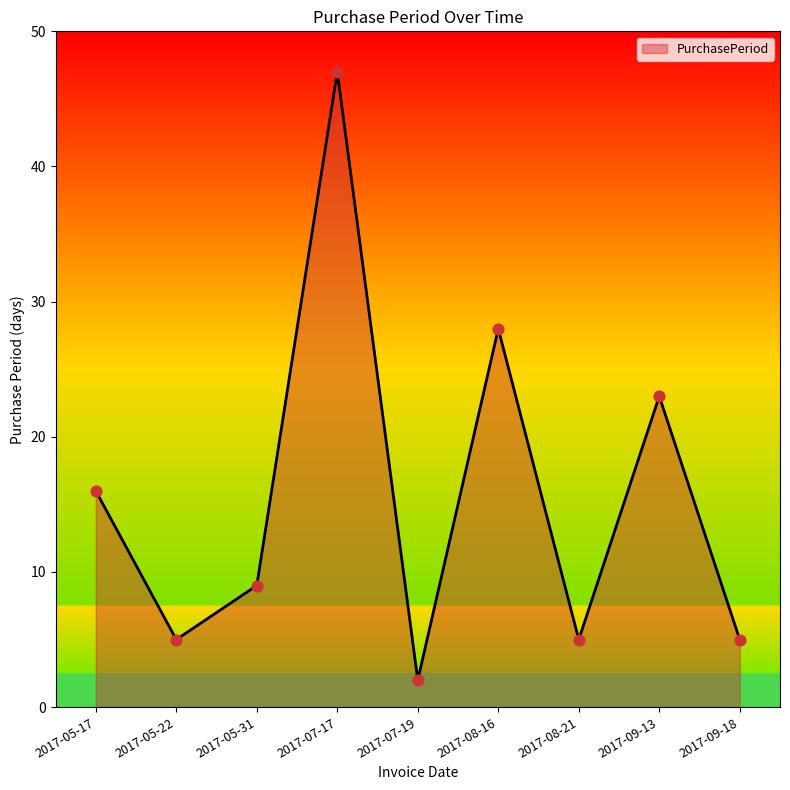

What is the change in value from 2017-05-17 to 2017-08-16?

+12